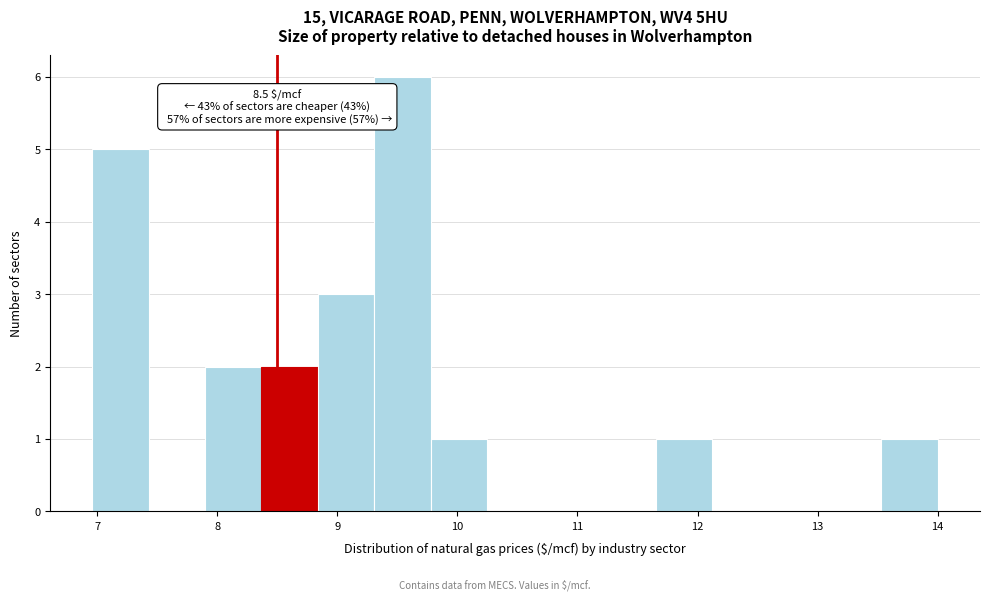

Over which range of the x-axis is the bar tallest?

9.3 to 9.8